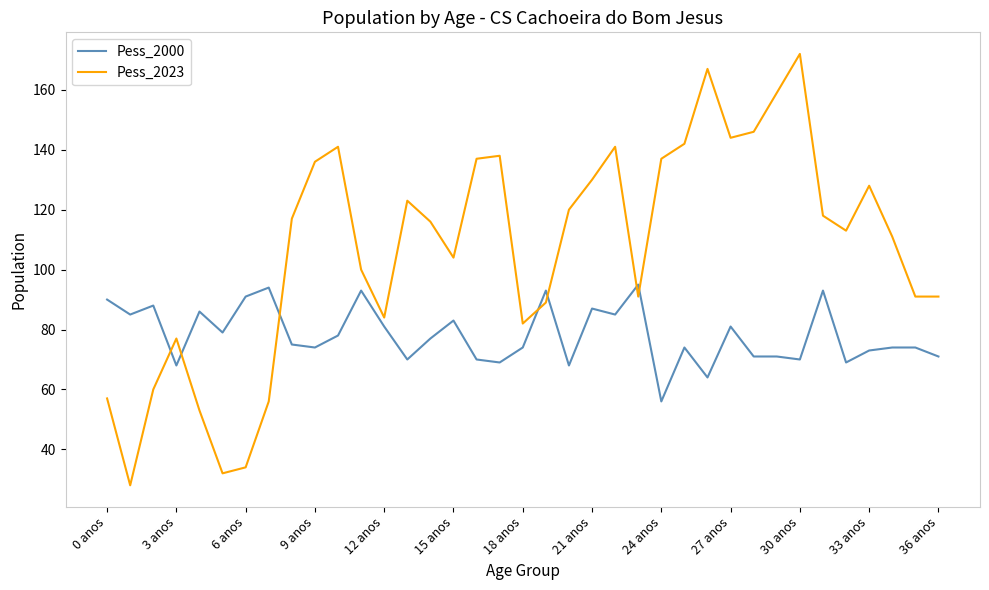

What is the difference between the maximum and minimum values in the Pess_2023 series?

144